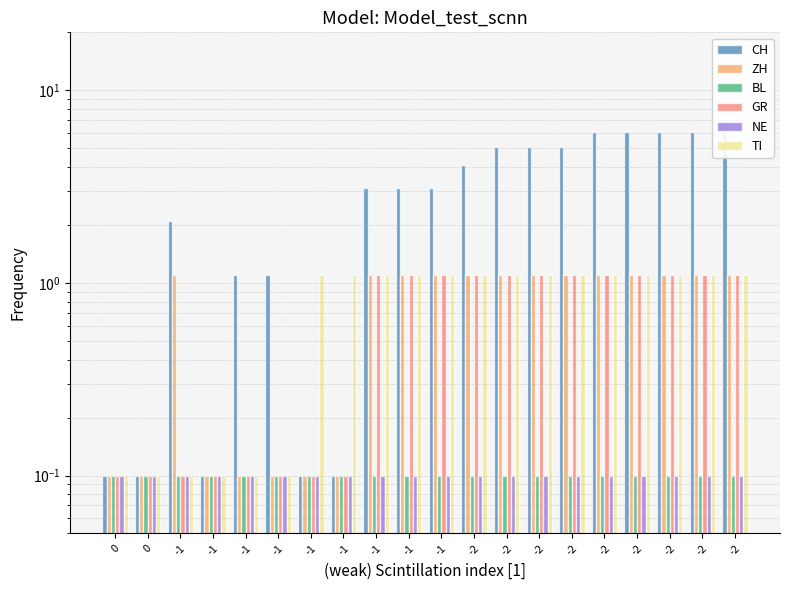

Are the bars grouped side by side (vs. stacked)?

Yes